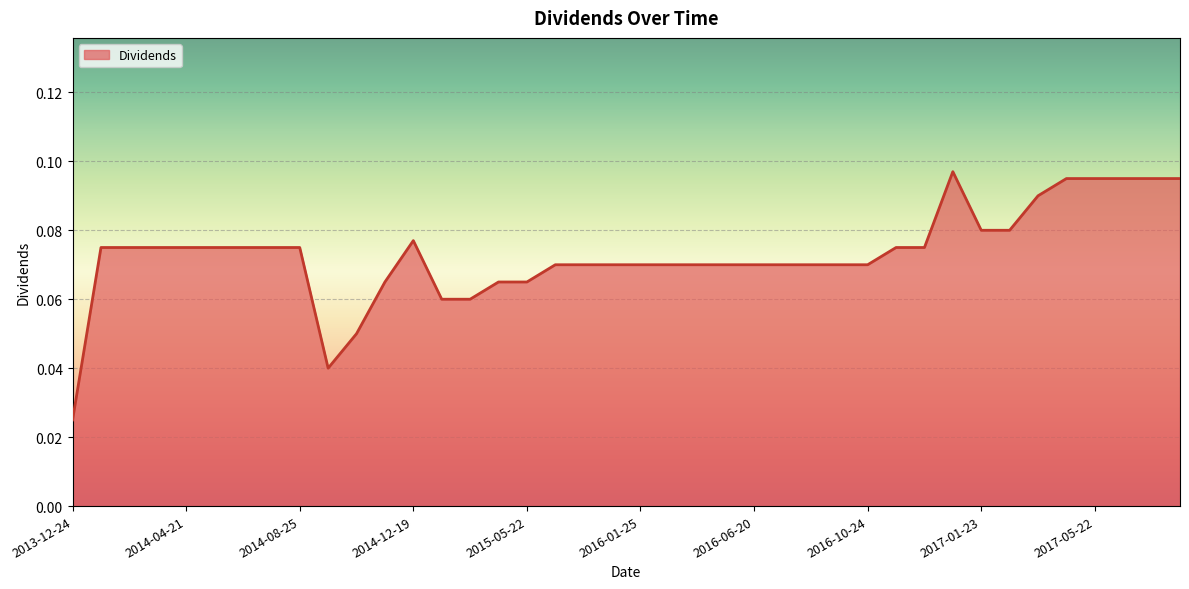

What is the label of the 6th point from the right?

2017-03-27